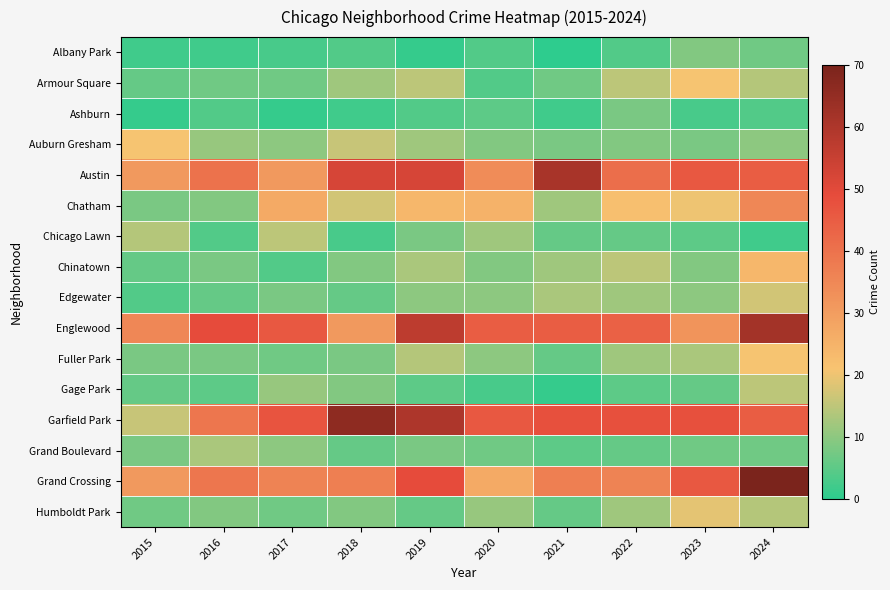

Reading left to right, extract all data points from this chart.

Albany Park: 2015=2	2016=2	2017=3	2018=4	2019=1	2020=4	2021=0	2022=4	2023=9	2024=7
Armour Square: 2015=6	2016=7	2017=7	2018=12	2019=15	2020=4	2021=7	2022=15	2023=21	2024=14
Ashburn: 2015=1	2016=4	2017=1	2018=2	2019=4	2020=5	2021=2	2022=8	2023=3	2024=4
Auburn Gresham: 2015=21	2016=11	2017=10	2018=16	2019=12	2020=9	2021=8	2022=9	2023=8	2024=10
Austin: 2015=31	2016=40	2017=31	2018=52	2019=52	2020=34	2021=61	2022=41	2023=46	2024=45
Chatham: 2015=8	2016=9	2017=27	2018=17	2019=24	2020=25	2021=12	2022=22	2023=20	2024=35
Chicago Lawn: 2015=14	2016=4	2017=15	2018=3	2019=8	2020=12	2021=6	2022=6	2023=5	2024=2
Chinatown: 2015=6	2016=8	2017=4	2018=9	2019=13	2020=9	2021=12	2022=15	2023=9	2024=24
Edgewater: 2015=4	2016=6	2017=8	2018=6	2019=10	2020=10	2021=13	2022=12	2023=10	2024=17
Englewood: 2015=35	2016=49	2017=46	2018=31	2019=57	2020=45	2021=45	2022=44	2023=32	2024=62
Fuller Park: 2015=8	2016=8	2017=7	2018=8	2019=14	2020=10	2021=6	2022=12	2023=13	2024=21
Gage Park: 2015=6	2016=5	2017=11	2018=9	2019=5	2020=3	2021=1	2022=5	2023=6	2024=15
Garfield Park: 2015=16	2016=39	2017=47	2018=66	2019=60	2020=46	2021=48	2022=48	2023=48	2024=45
Grand Boulevard: 2015=8	2016=13	2017=10	2018=6	2019=8	2020=7	2021=5	2022=6	2023=7	2024=7
Grand Crossing: 2015=31	2016=39	2017=36	2018=37	2019=49	2020=27	2021=37	2022=36	2023=46	2024=70
Humboldt Park: 2015=7	2016=9	2017=7	2018=9	2019=6	2020=11	2021=6	2022=12	2023=19	2024=14